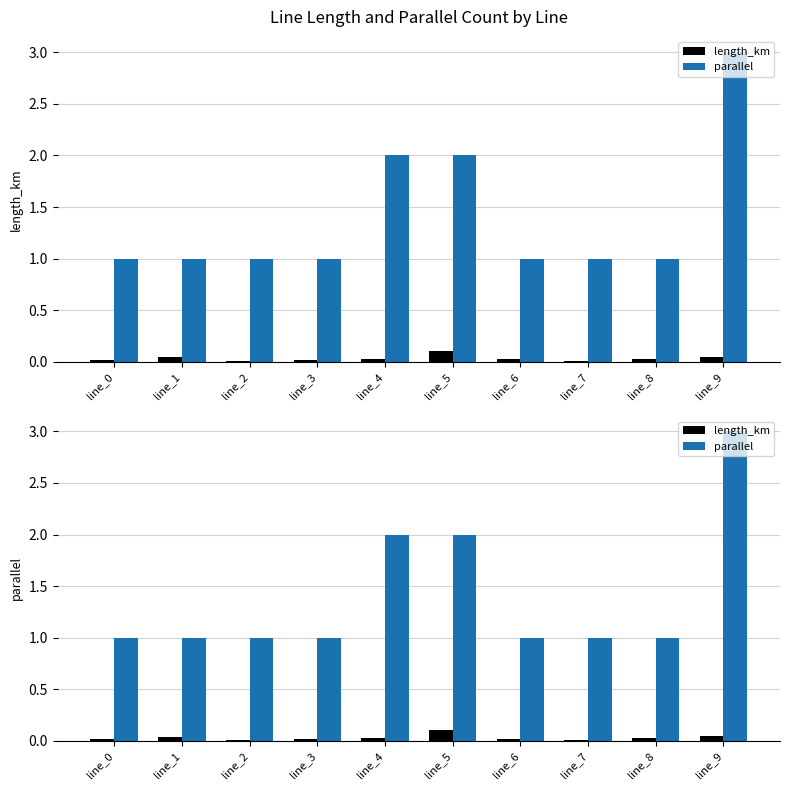

At which label is length_km closest to 0?

line_2